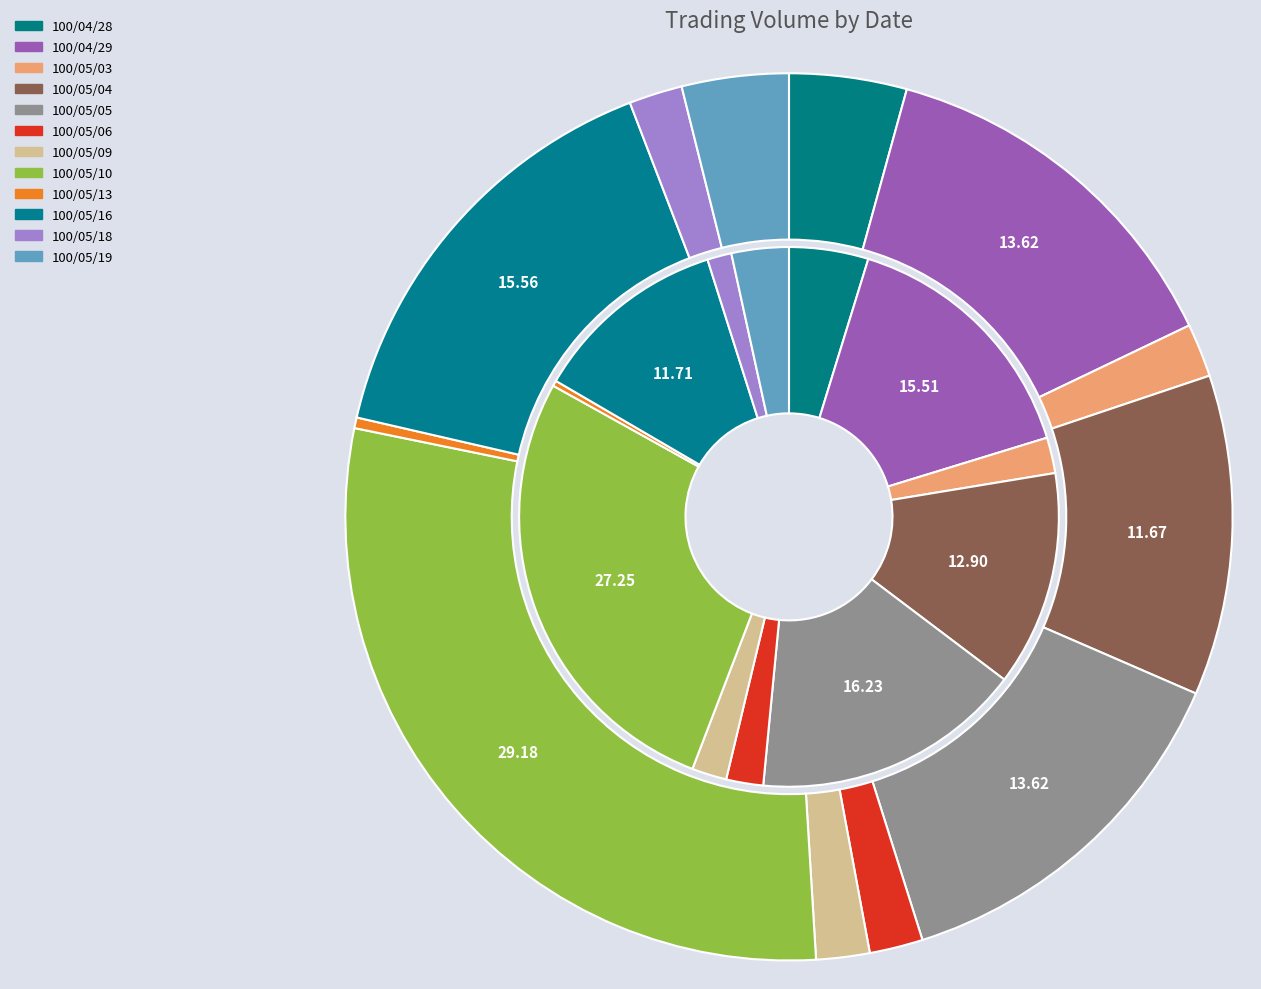

What percentage do 100/05/18 and 100/05/10 together represent?

31.1%